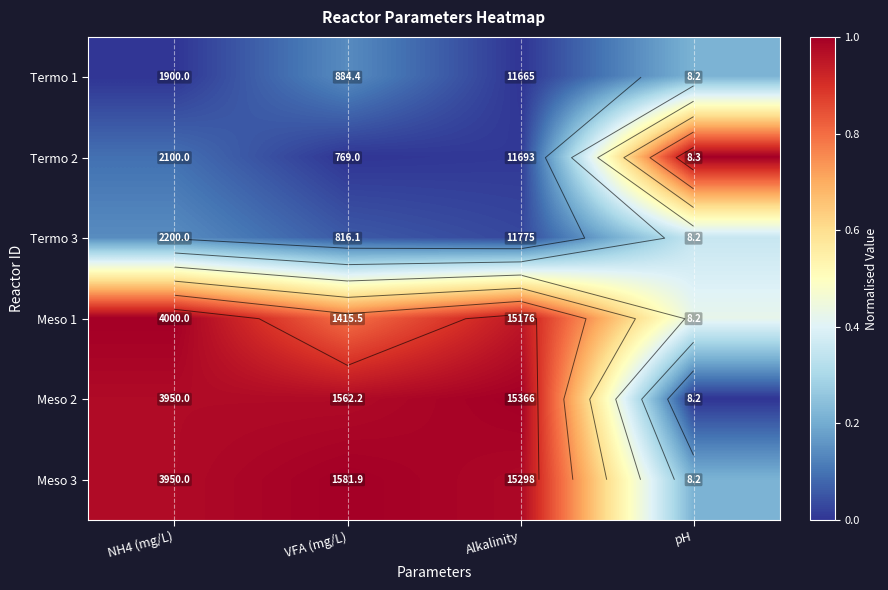

Which label corresponds to the smallest value in the chart?

NH4 (mg/L)